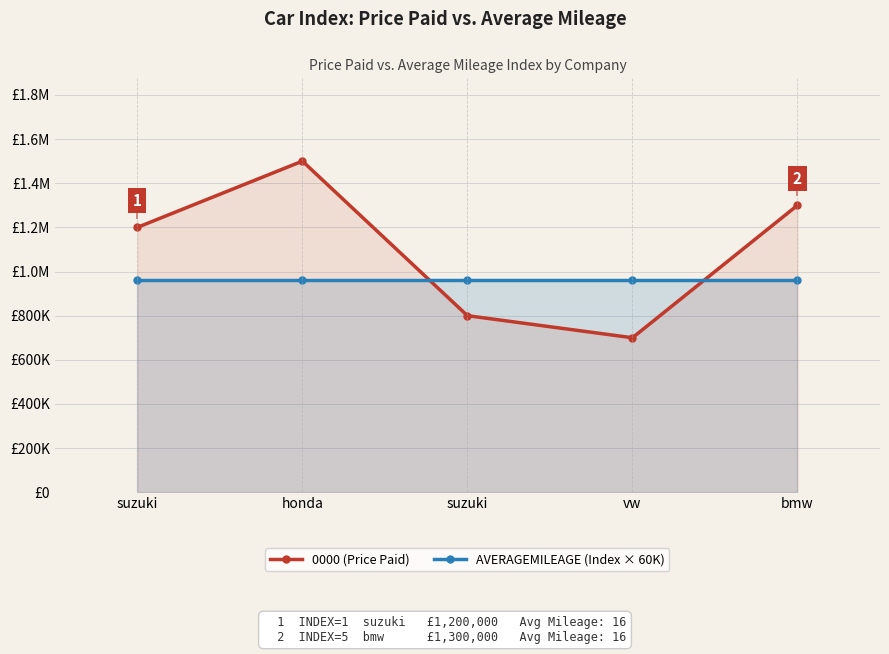

At which label is 0000 (Price Paid) closest to 1100000?

suzuki